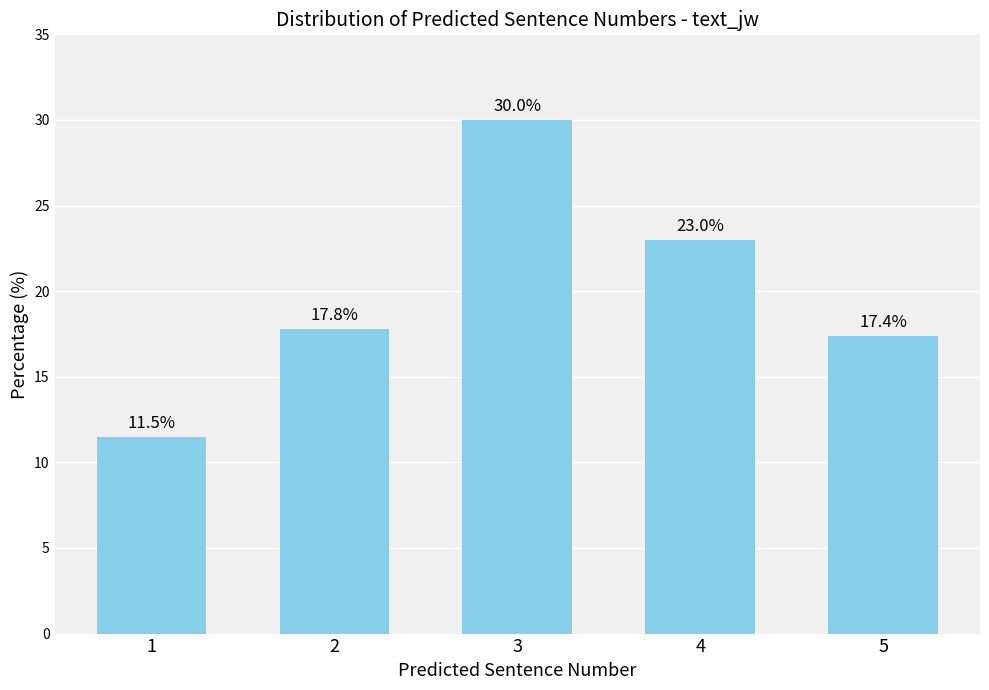

Read the value at 2.

17.8